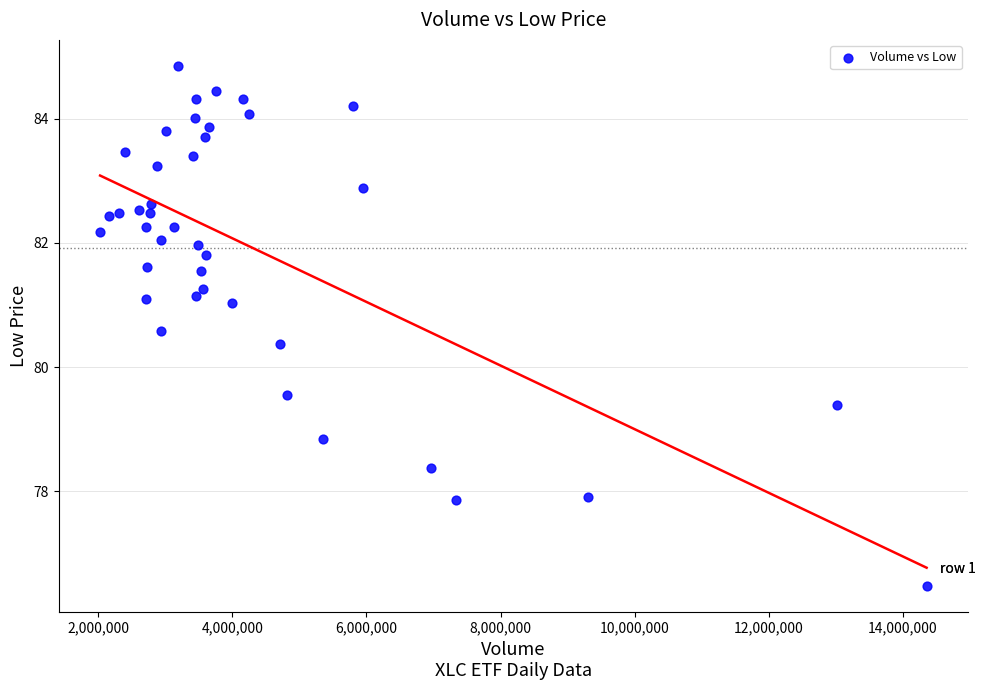

What is the range of X values (max minus min)?

12326200.0